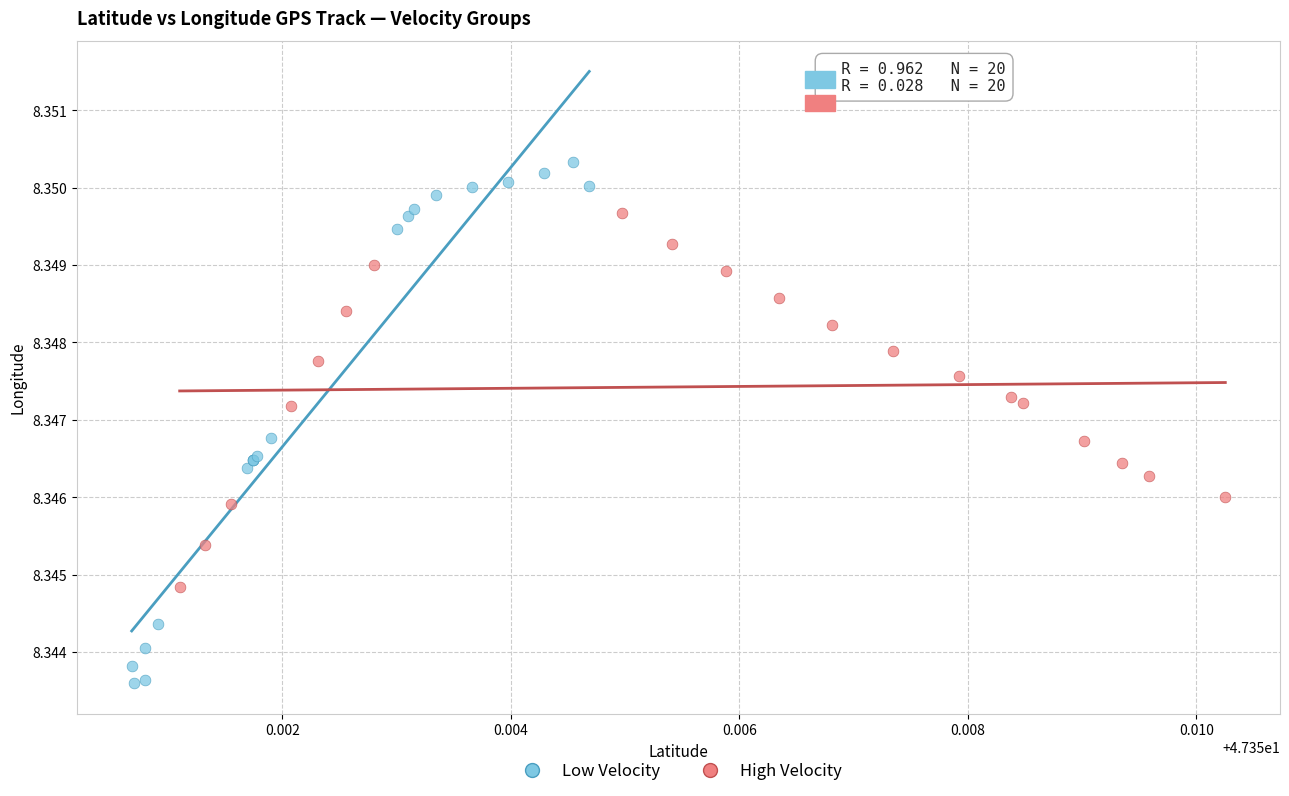

Which series reaches the minimum Y coordinate?

Low Velocity